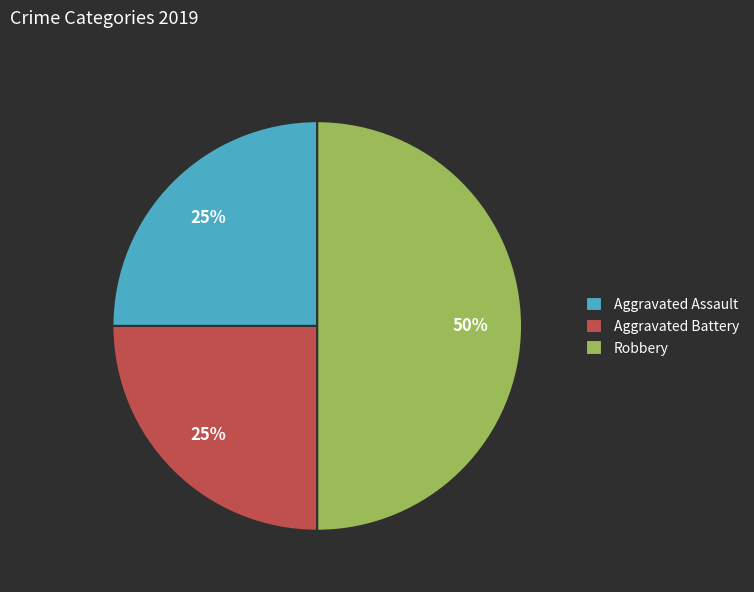

Does Aggravated Battery represent more than half of the total?

No